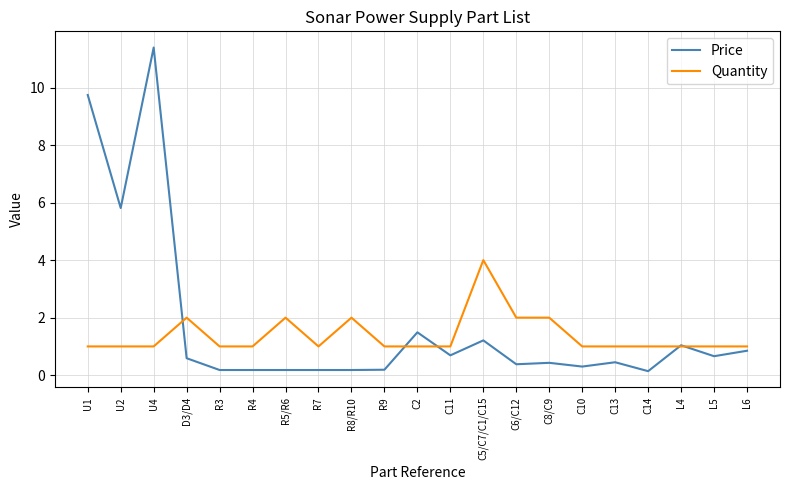

What position from the left is C8/C9?

15